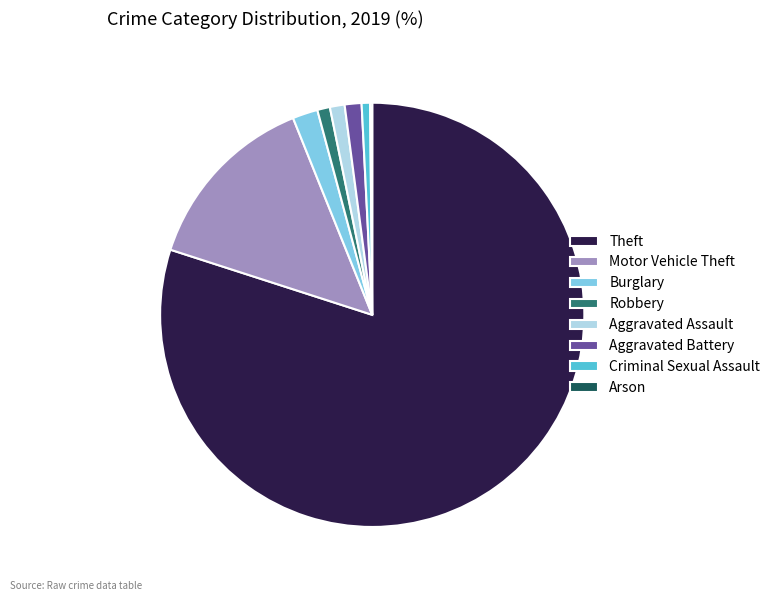

Do Criminal Sexual Assault and Theft together represent more than half of the pie?

Yes